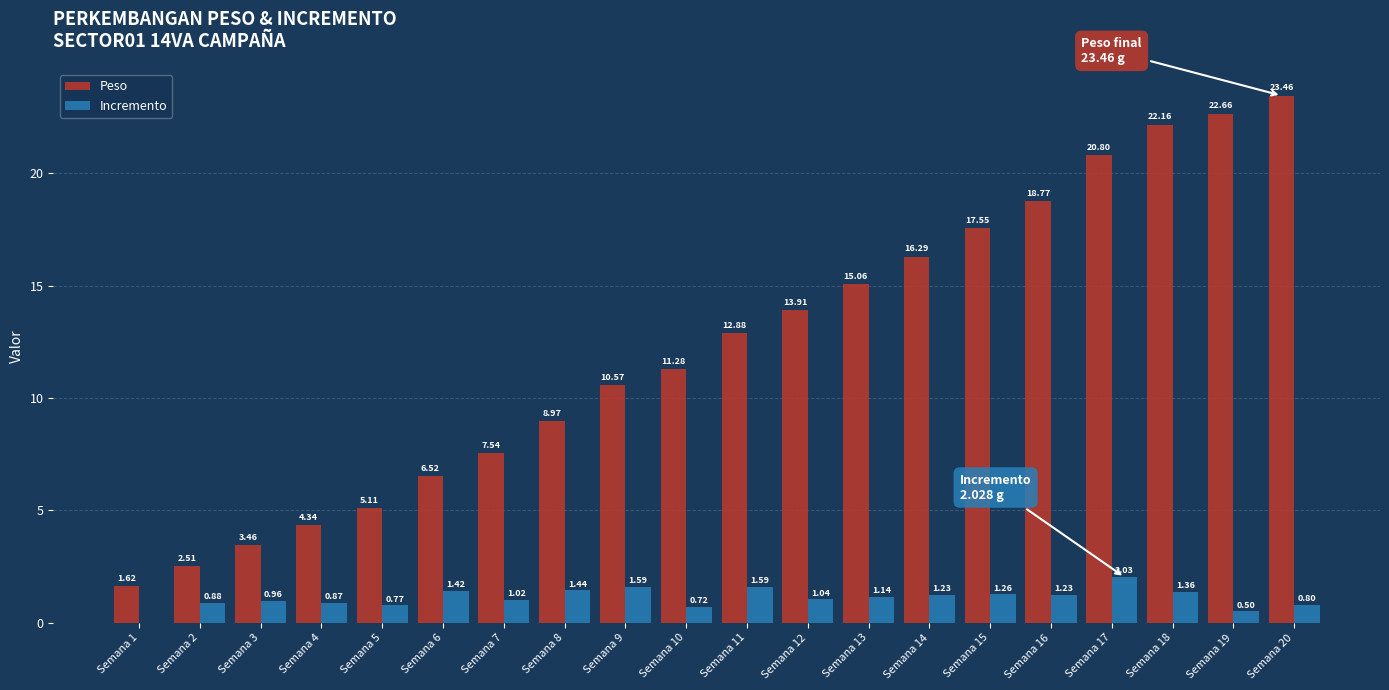

At which label is Peso closest to 12?

Semana 10